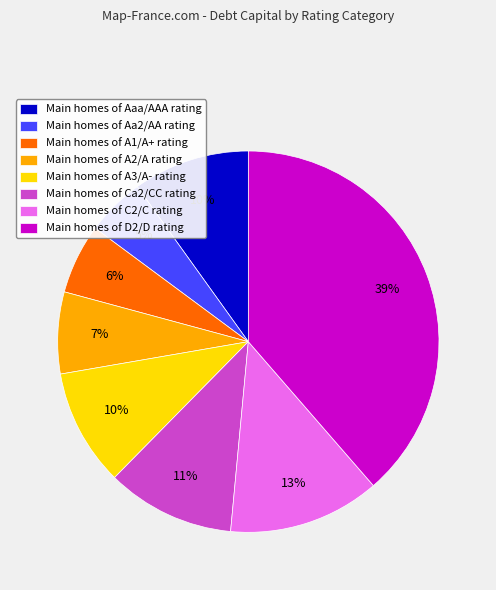

To the nearest percent, what is the combined percentage of Main homes of D2/D rating and Main homes of A2/A rating?

46%